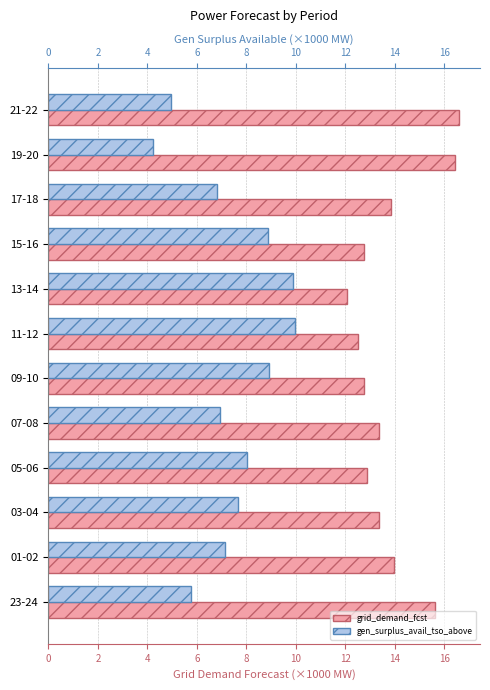

Rank the series at 09-10 from highest to lowest value.

grid_demand_fcst, gen_surplus_avail_tso_above